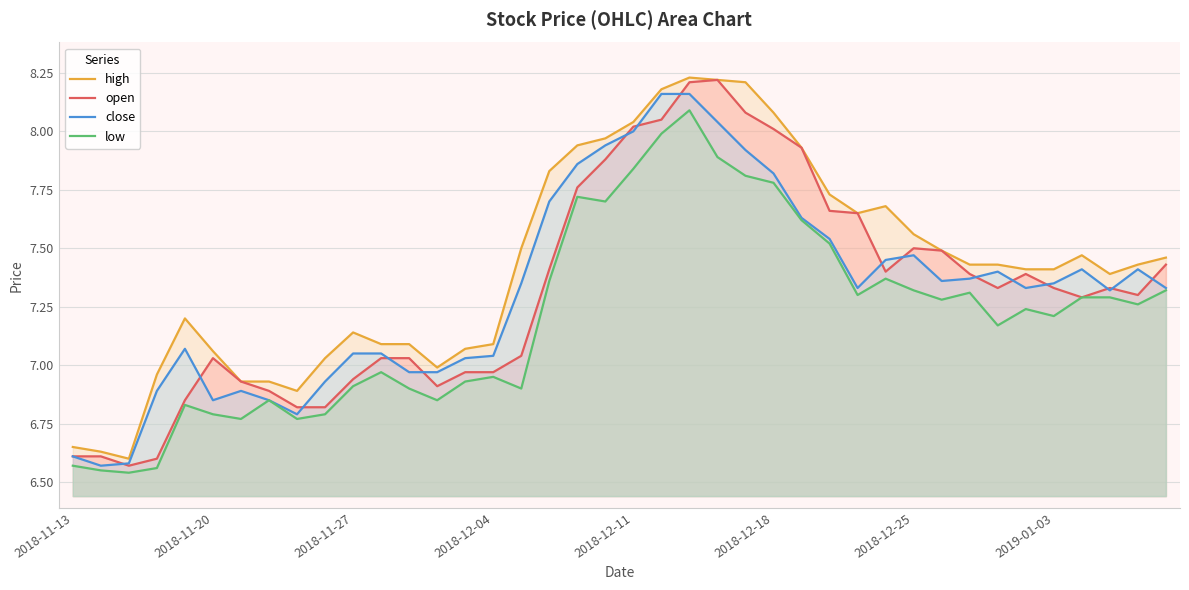

Reading right to left, extract all data points from this chart.

high: 7.5	7.4	7.4	7.5	7.4	7.4	7.4	7.4	7.5	7.6	7.7	7.7	7.7	7.9	8.1	8.2	8.2	8.2	8.2	8.0	8.0	7.9	7.8	7.5	7.1	7.1	7.0	7.1	7.1	7.1	7.0	6.9	6.9	6.9	7.1	7.2	7.0	6.6	6.6	6.7
open: 7.4	7.3	7.3	7.3	7.3	7.4	7.3	7.4	7.5	7.5	7.4	7.7	7.7	7.9	8.0	8.1	8.2	8.2	8.1	8.0	7.9	7.8	7.4	7.0	7.0	7.0	6.9	7.0	7.0	6.9	6.8	6.8	6.9	6.9	7.0	6.8	6.6	6.6	6.6	6.6
close: 7.3	7.4	7.3	7.4	7.3	7.3	7.4	7.4	7.4	7.5	7.5	7.3	7.5	7.6	7.8	7.9	8.0	8.2	8.2	8.0	7.9	7.9	7.7	7.3	7.0	7.0	7.0	7.0	7.0	7.0	6.9	6.8	6.8	6.9	6.8	7.1	6.9	6.6	6.6	6.6
low: 7.3	7.3	7.3	7.3	7.2	7.2	7.2	7.3	7.3	7.3	7.4	7.3	7.5	7.6	7.8	7.8	7.9	8.1	8.0	7.8	7.7	7.7	7.4	6.9	7.0	6.9	6.8	6.9	7.0	6.9	6.8	6.8	6.8	6.8	6.8	6.8	6.6	6.5	6.5	6.6